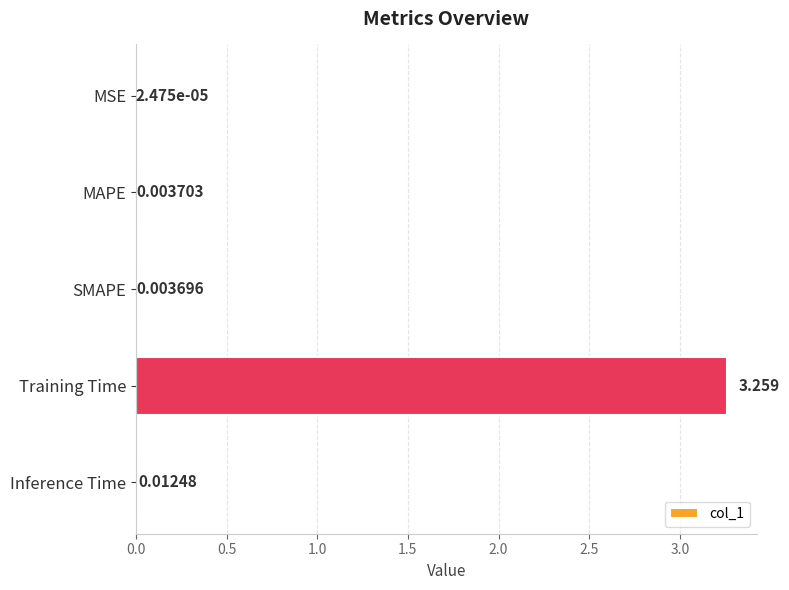

Between MAPE and SMAPE, which is larger?

MAPE